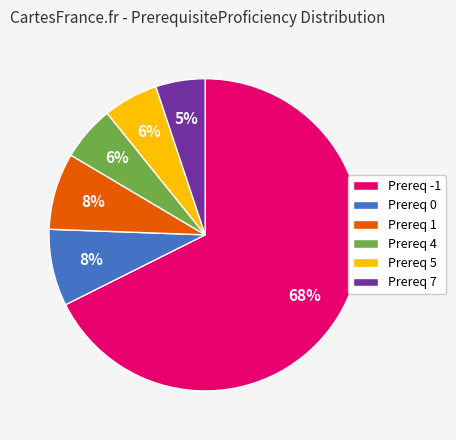

To the nearest percent, what portion does Prereq 1 represent?

8%